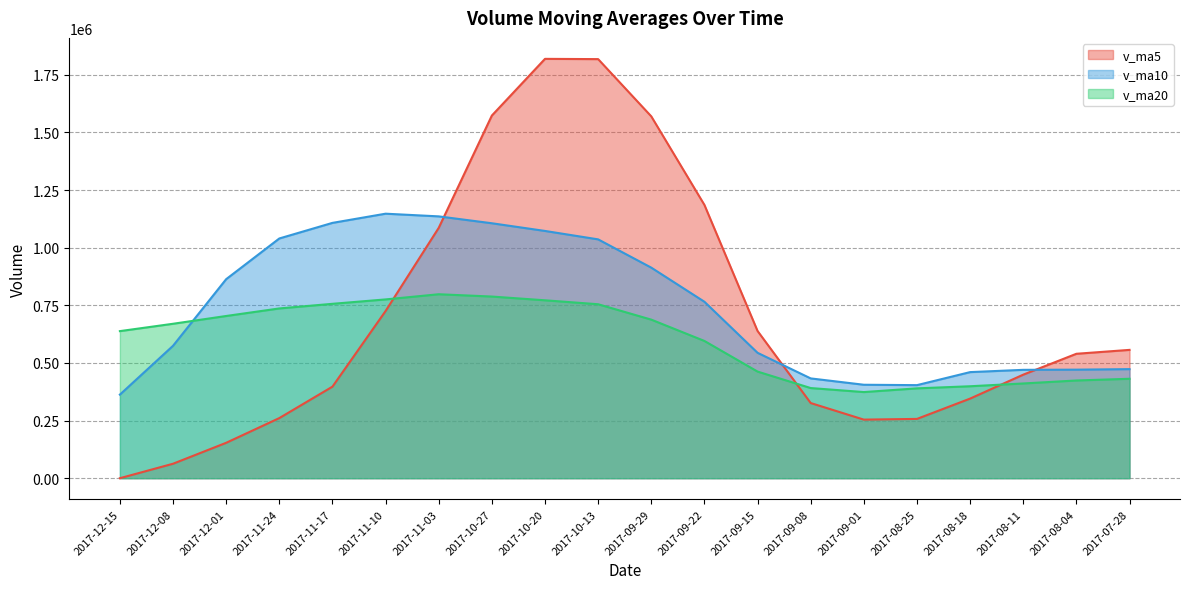

Reading left to right, what are all the values shown in this chart?

v_ma5: 2017-12-15=0.0	2017-12-08=62758.9	2017-12-01=153560.1	2017-11-24=260773.0	2017-11-17=397140.6	2017-11-10=725204.9	2017-11-03=1086014.3	2017-10-27=1573167.2	2017-10-20=1819080.6	2017-10-13=1817957.6	2017-09-29=1569634.7	2017-09-22=1185549.6	2017-09-15=638711.5	2017-09-08=326077.3	2017-09-01=254133.0	2017-08-25=257185.0	2017-08-18=345297.9	2017-08-11=449170.1	2017-08-04=539726.3	2017-07-28=556641.4
v_ma10: 2017-12-15=362602.5	2017-12-08=574386.6	2017-12-01=863363.7	2017-11-24=1039926.8	2017-11-17=1107549.1	2017-11-10=1147419.8	2017-11-03=1135781.9	2017-10-27=1105939.3	2017-10-20=1072578.9	2017-10-13=1036045.3	2017-09-29=913409.9	2017-09-22=765423.7	2017-09-15=543940.8	2017-09-08=432901.8	2017-09-01=405387.2	2017-08-25=403699.9	2017-08-18=460204.3	2017-08-11=470069.1	2017-08-04=470887.9	2017-07-28=473148.6
v_ma20: 2017-12-15=638006.2	2017-12-08=669905.2	2017-12-01=703652.2	2017-11-24=736414.3	2017-11-17=756468.2	2017-11-10=775559.9	2017-11-03=797993.1	2017-10-27=788004.2	2017-10-20=771733.4	2017-10-13=754597.0	2017-09-29=687861.5	2017-09-22=595380.3	2017-09-15=462523.9	2017-09-08=391066.8	2017-09-01=373680.4	2017-08-25=389755.6	2017-08-18=398847.4	2017-08-11=410956.1	2017-08-04=423896.1	2017-07-28=431301.7